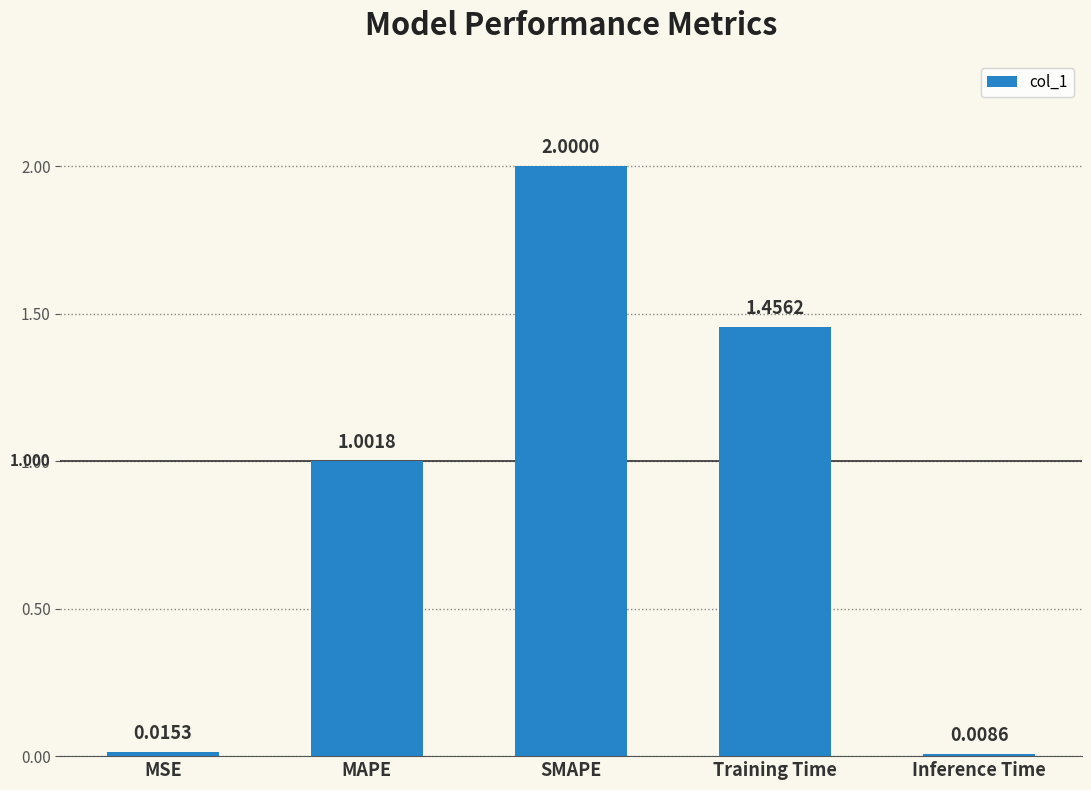

Which label corresponds to the smallest value in the chart?

Inference Time